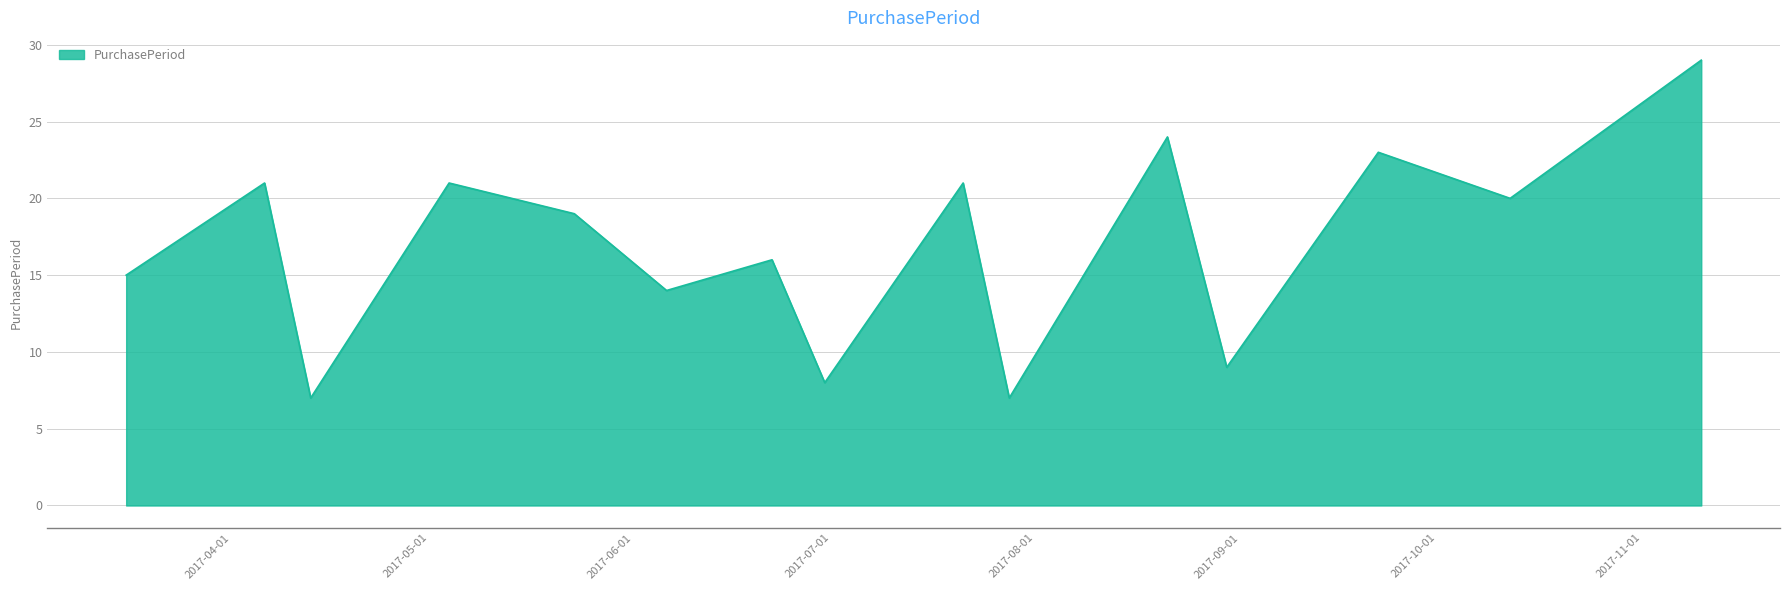

What is the difference between the maximum and minimum values?

22